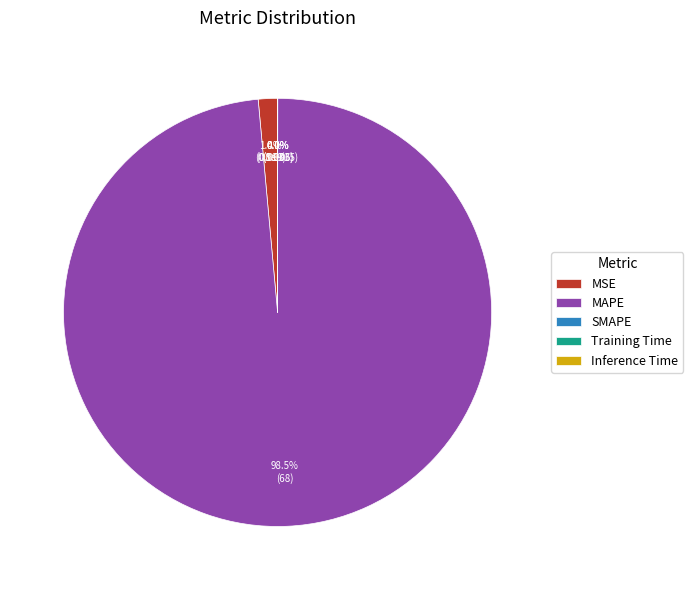

Is there a majority slice in this chart?

Yes